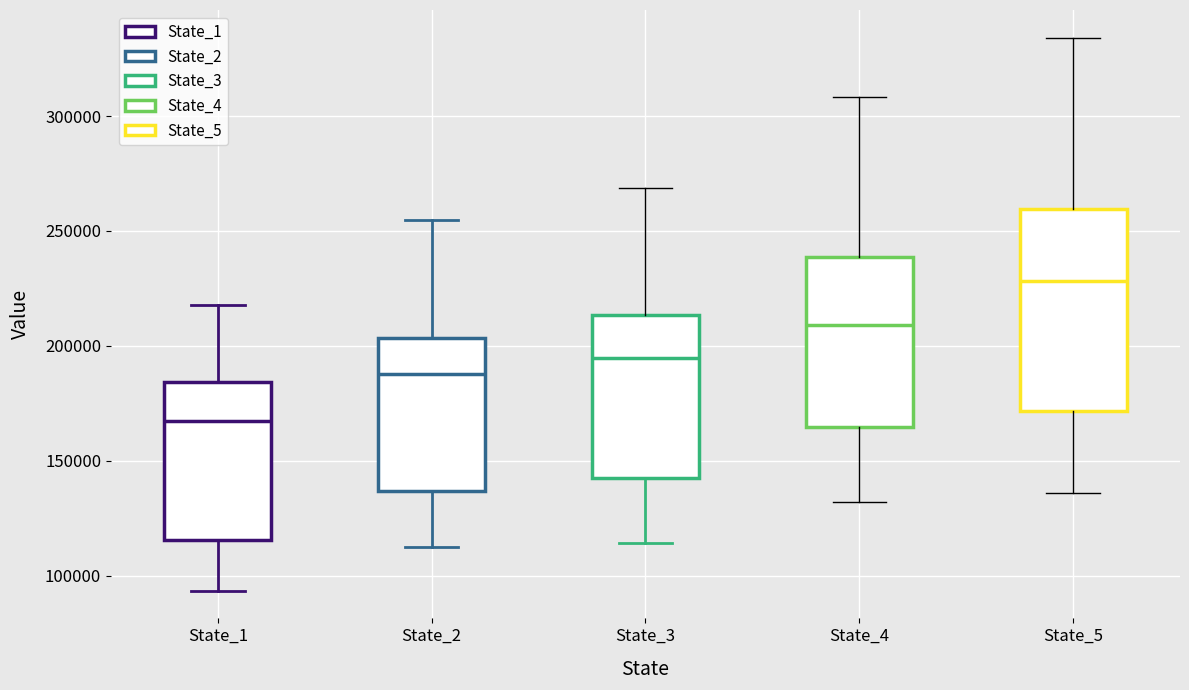

Which box's median line is the highest?

State_5